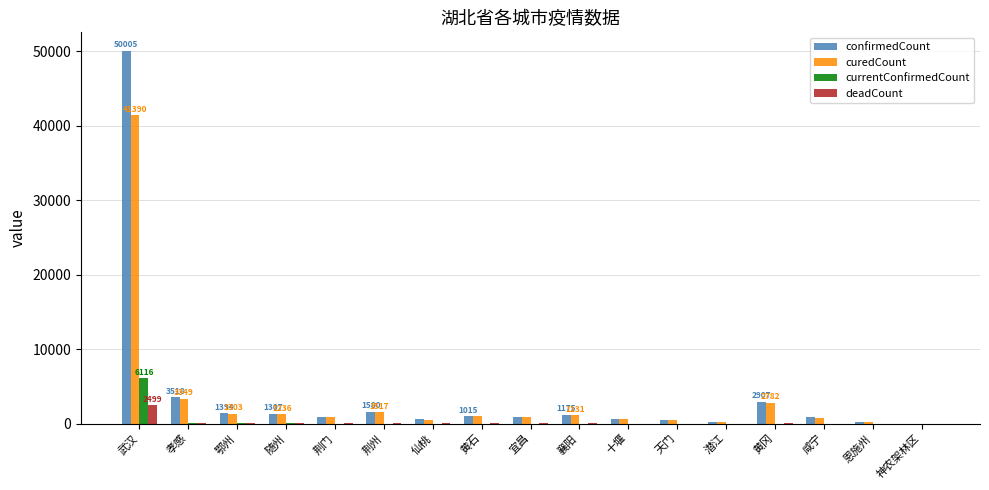

What is the sum of all confirmedCount values?

67800